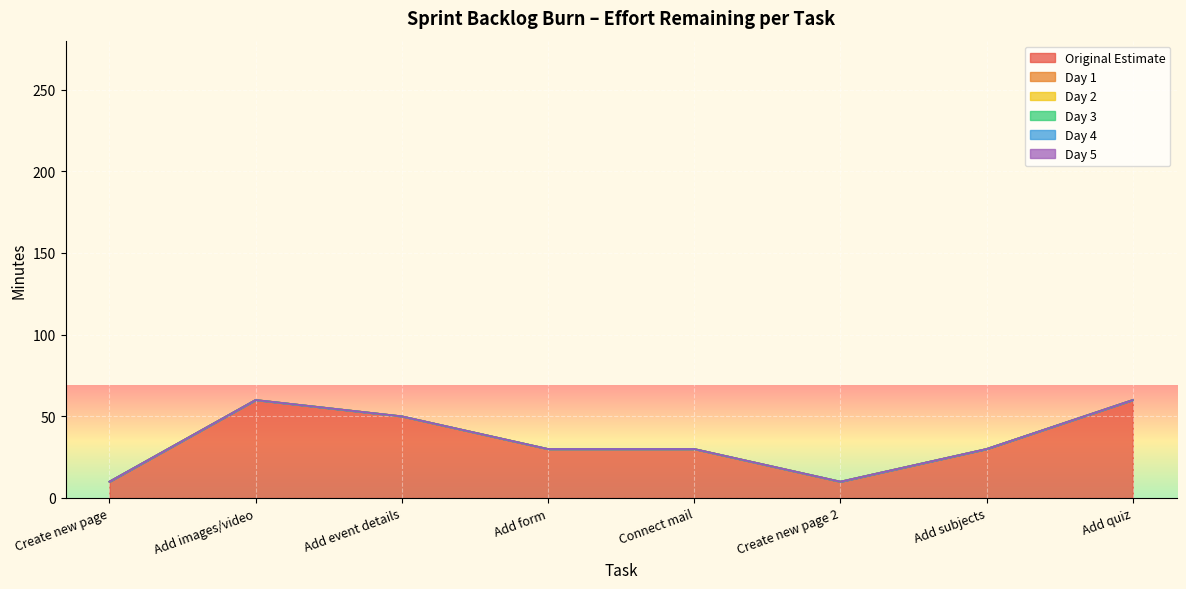

Reading left to right, extract all data points from this chart.

Original Estimate: 10	60	50	30	30	10	30	60
Day 1: 0	0	0	0	0	0	0	0
Day 2: 0	0	0	0	0	0	0	0
Day 3: 0	0	0	0	0	0	0	0
Day 4: 0	0	0	0	0	0	0	0
Day 5: 0	0	0	0	0	0	0	0